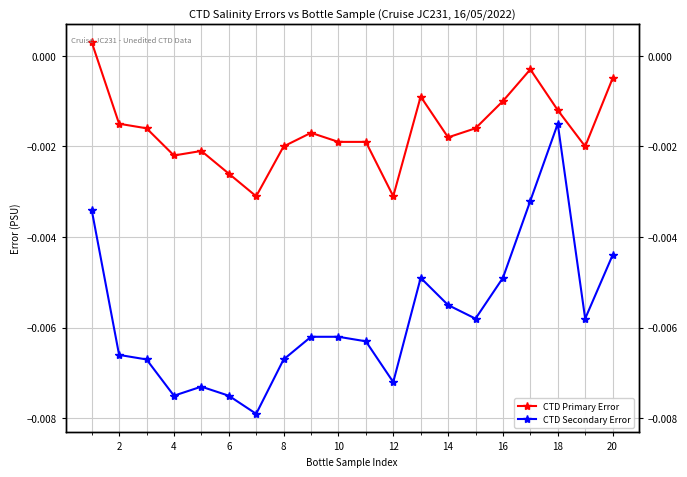

What are all the series names shown in the legend?

CTD Primary Error, CTD Secondary Error